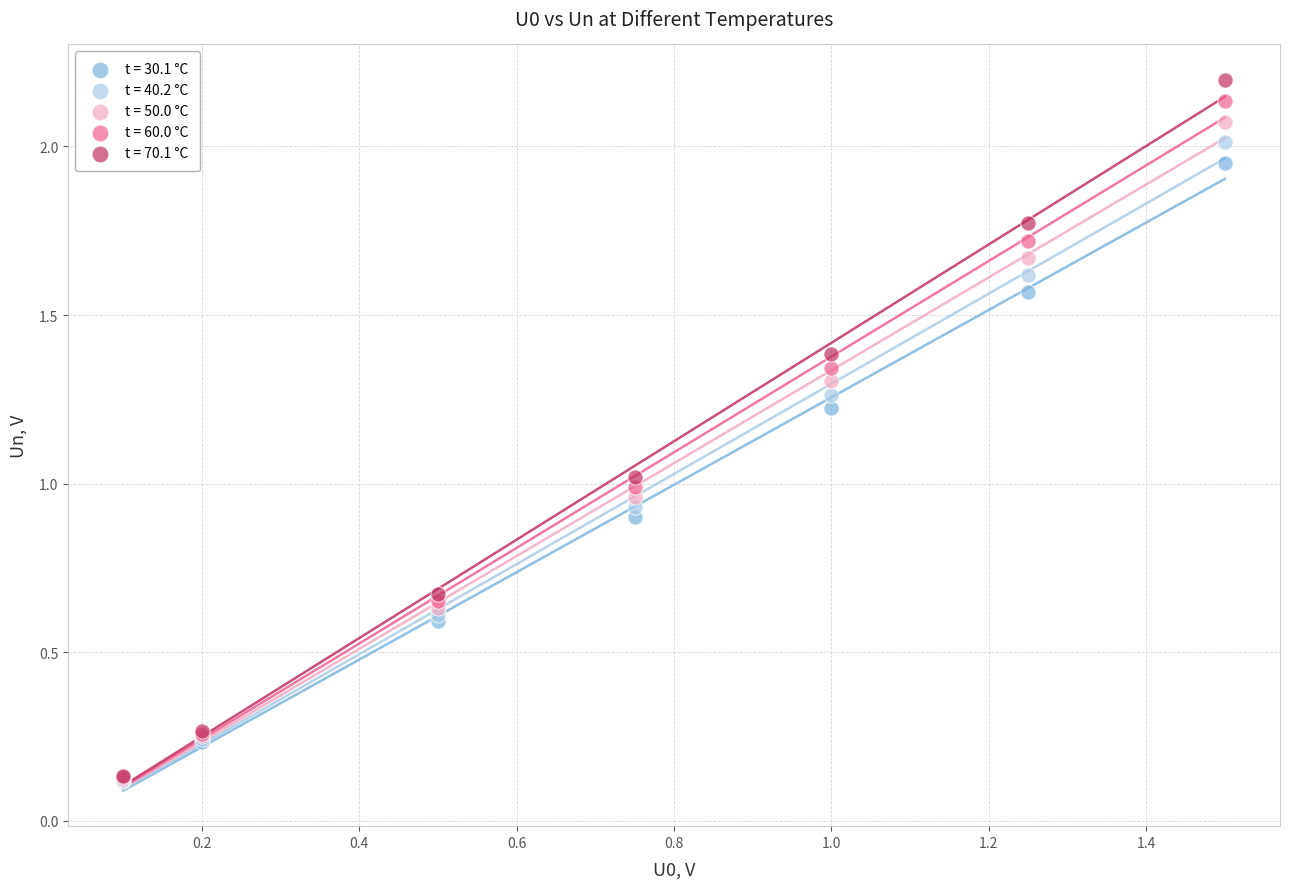

What are all the series names shown in the legend?

t = 30.1 °C, t = 40.2 °C, t = 50.0 °C, t = 60.0 °C, t = 70.1 °C